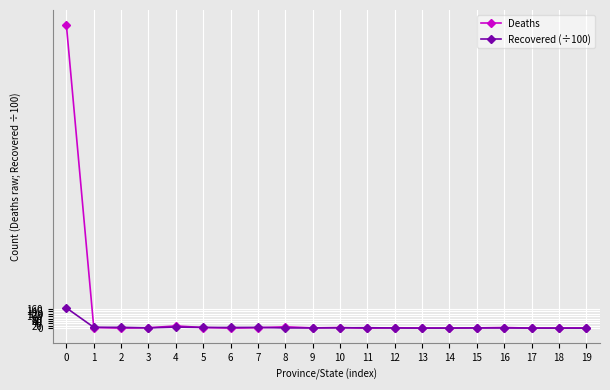

What is the greatest value displayed?

2495.0